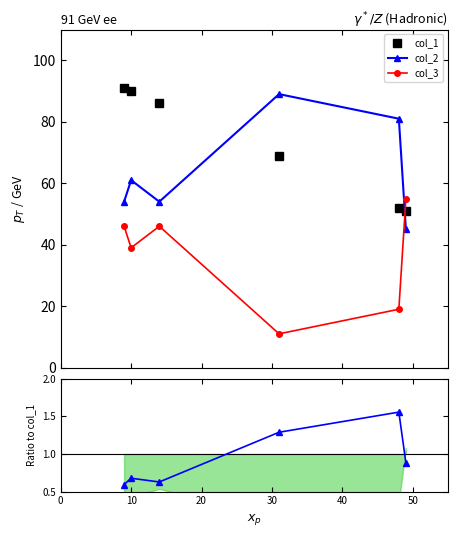

After their last crossing, which series has the higher values: col_3 or col_2?

col_3